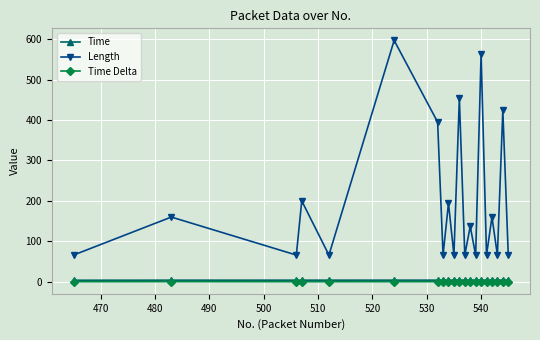

At how many categories does at least one series exceed 112?

10